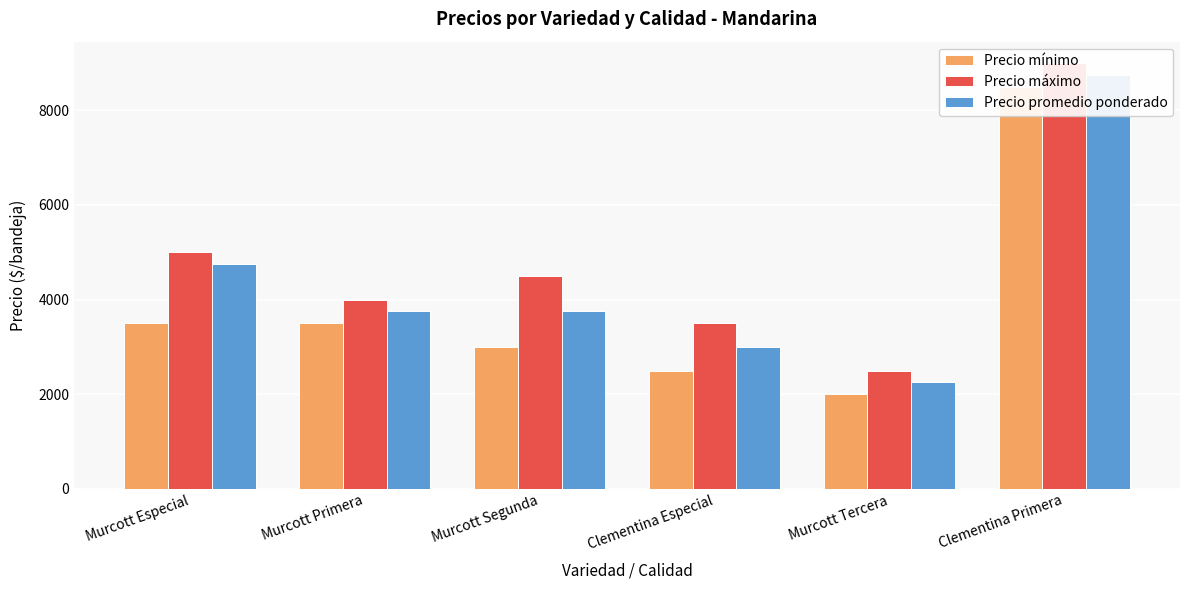

The Precio promedio ponderado series shows 8750 at Clementina Primera. True or false?

True